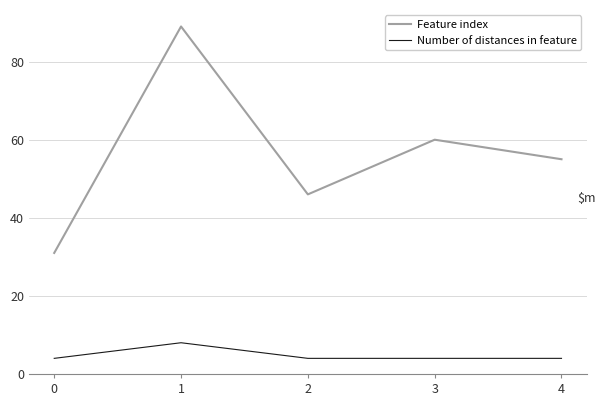

What is the maximum value for Feature index?

89